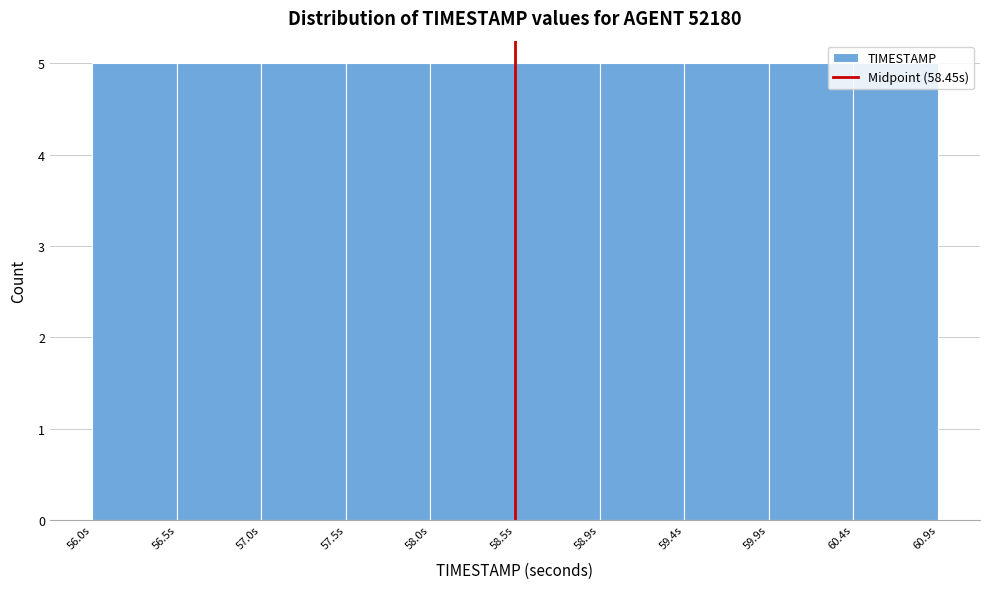

Reading left to right, list every bar in this chart as the range it spans on the x-axis followed by its height. Neither the bar edges nor the heights are printed on the chart, so give them approximately, as read against the axes.

56.00 to 56.49: 5
56.49 to 56.98: 5
56.98 to 57.47: 5
57.47 to 57.96: 5
57.96 to 58.45: 5
58.45 to 58.94: 5
58.94 to 59.43: 5
59.43 to 59.92: 5
59.92 to 60.41: 5
60.41 to 60.90: 5